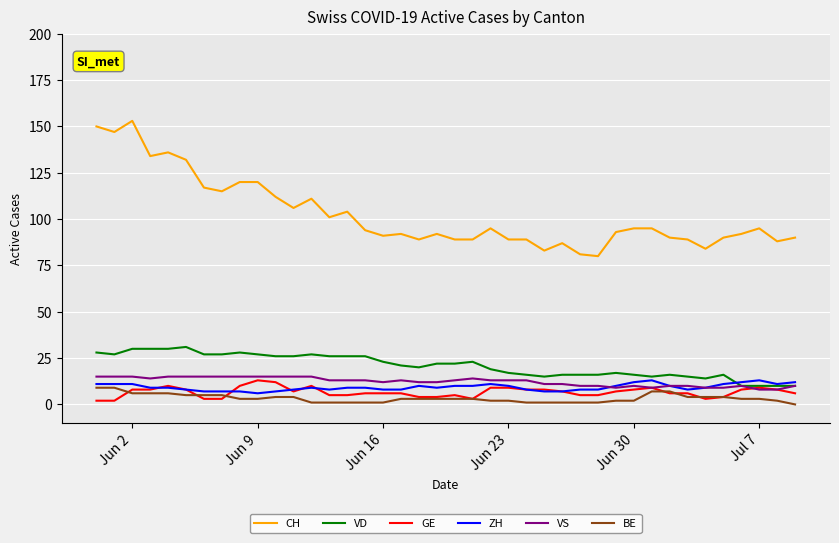

What is the difference between the maximum and minimum values in the VD series?

21